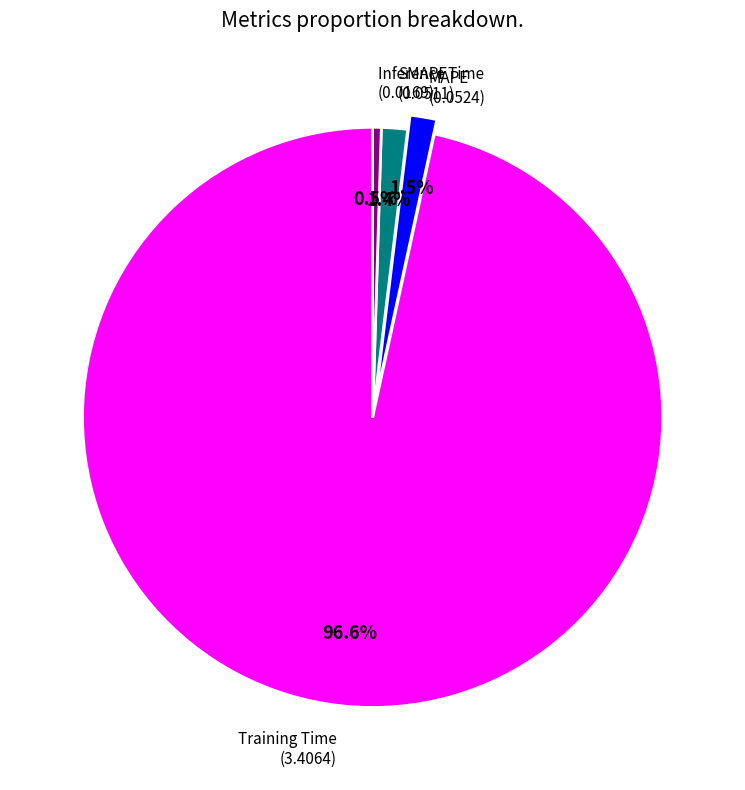

How many slices are in this pie chart?

4